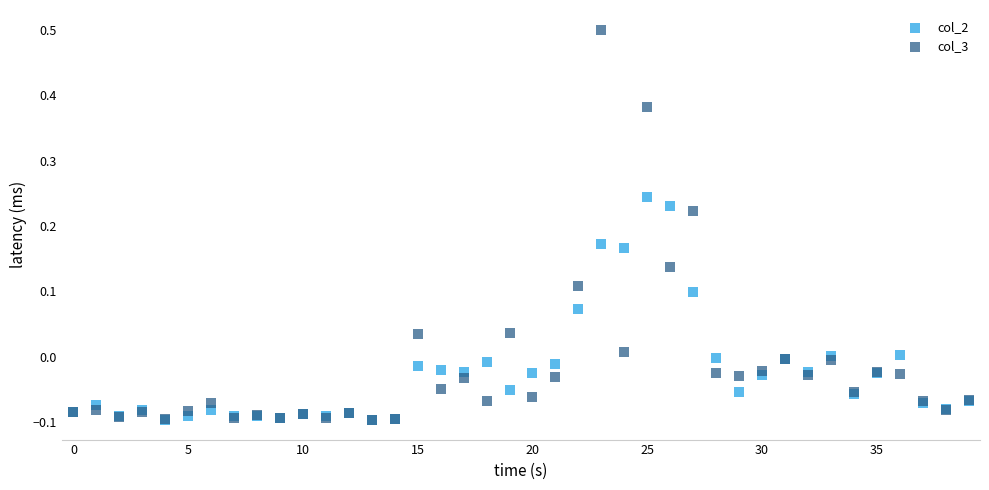

What are all the series names shown in the legend?

col_2, col_3